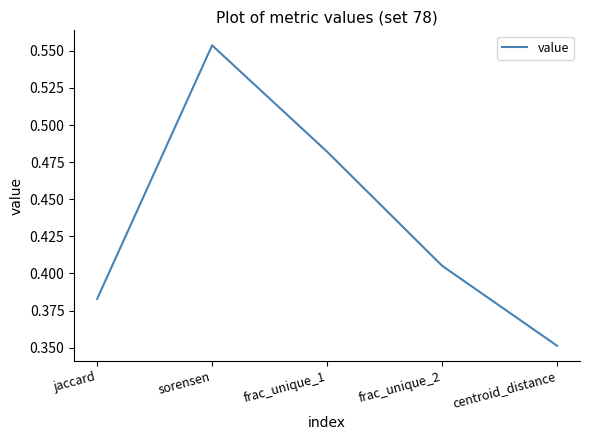

Between jaccard and sorensen, which is larger?

sorensen